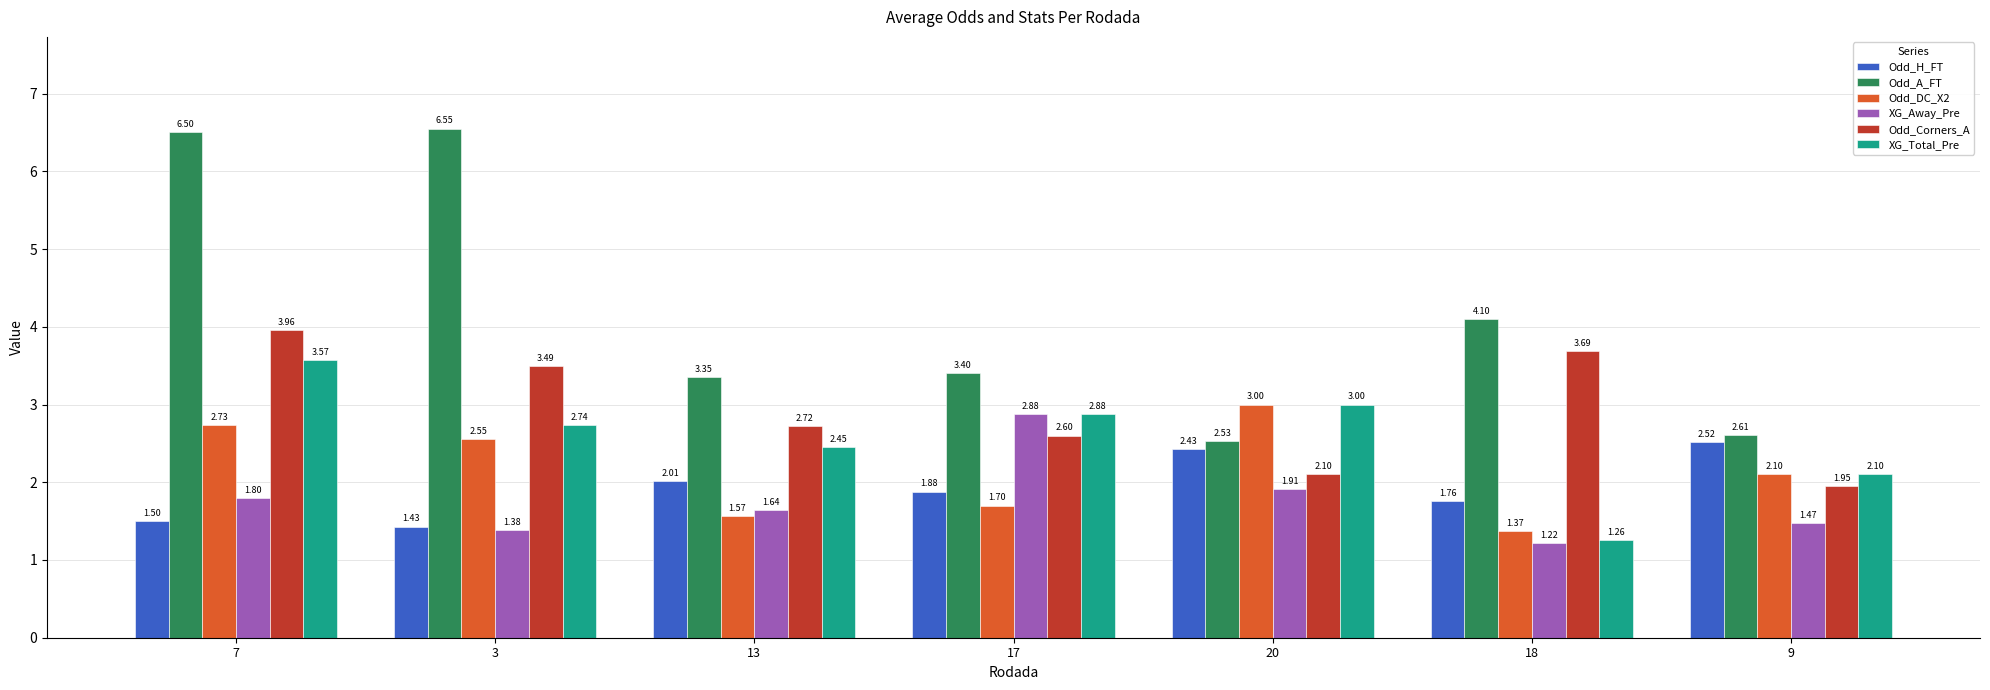

Which series has the widest spread of values?

Odd_A_FT